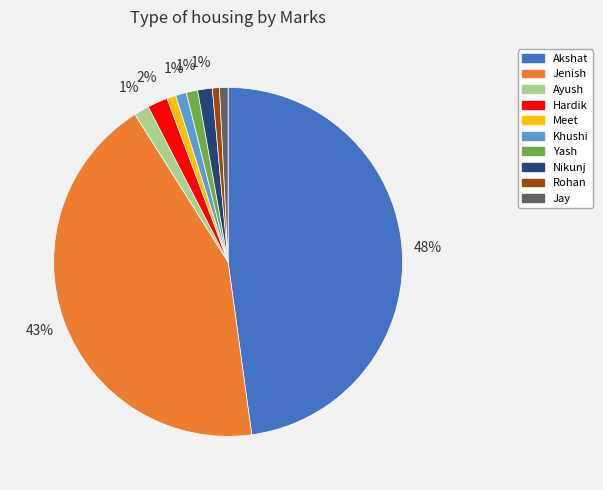

Between Jenish and Jay, which is larger?

Jenish